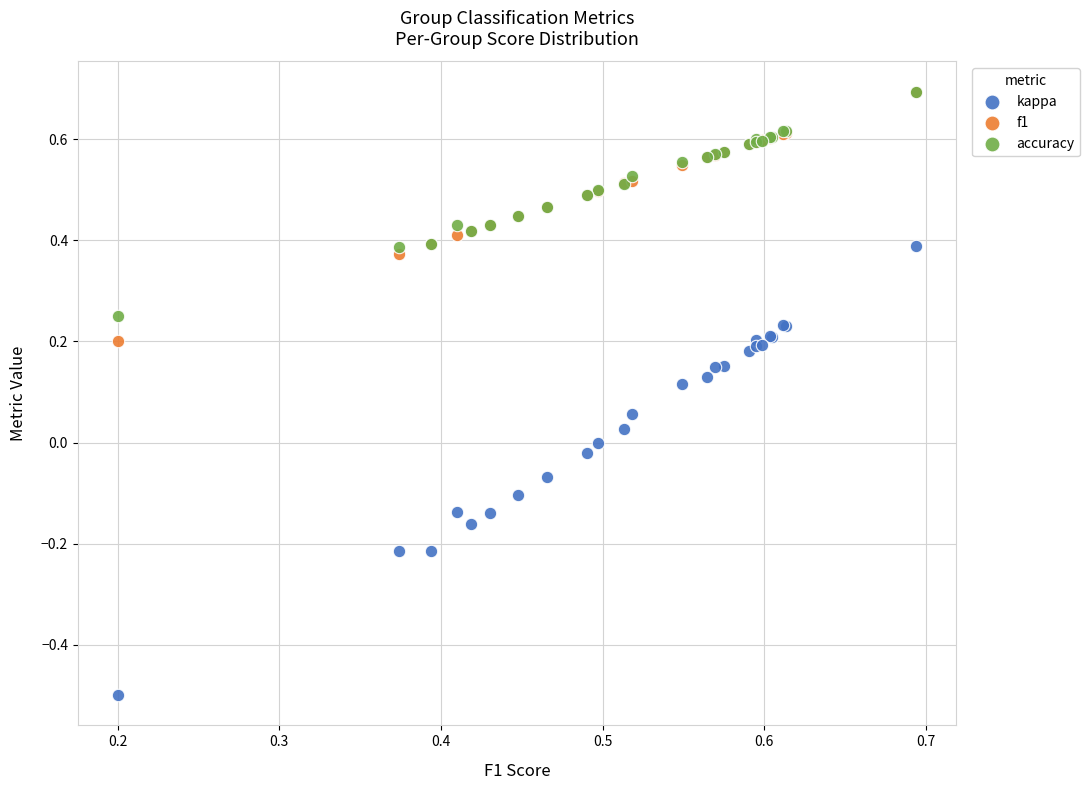

What are all the series names shown in the legend?

kappa, f1, accuracy